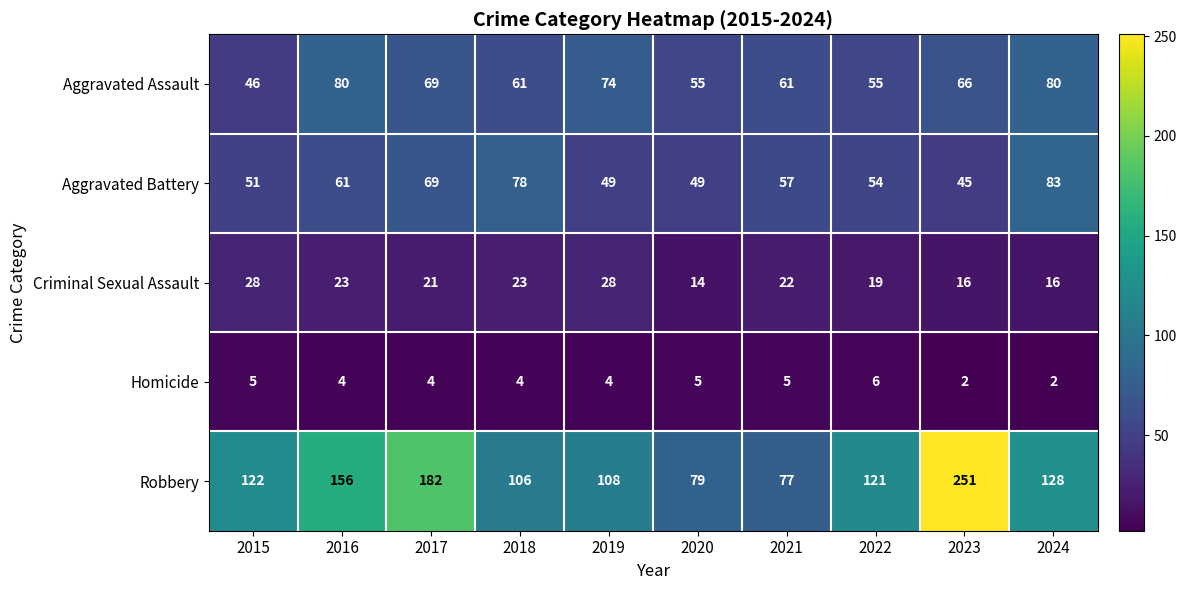

List the series in order of their peak value, lowest first.

Homicide, Criminal Sexual Assault, Aggravated Assault, Aggravated Battery, Robbery